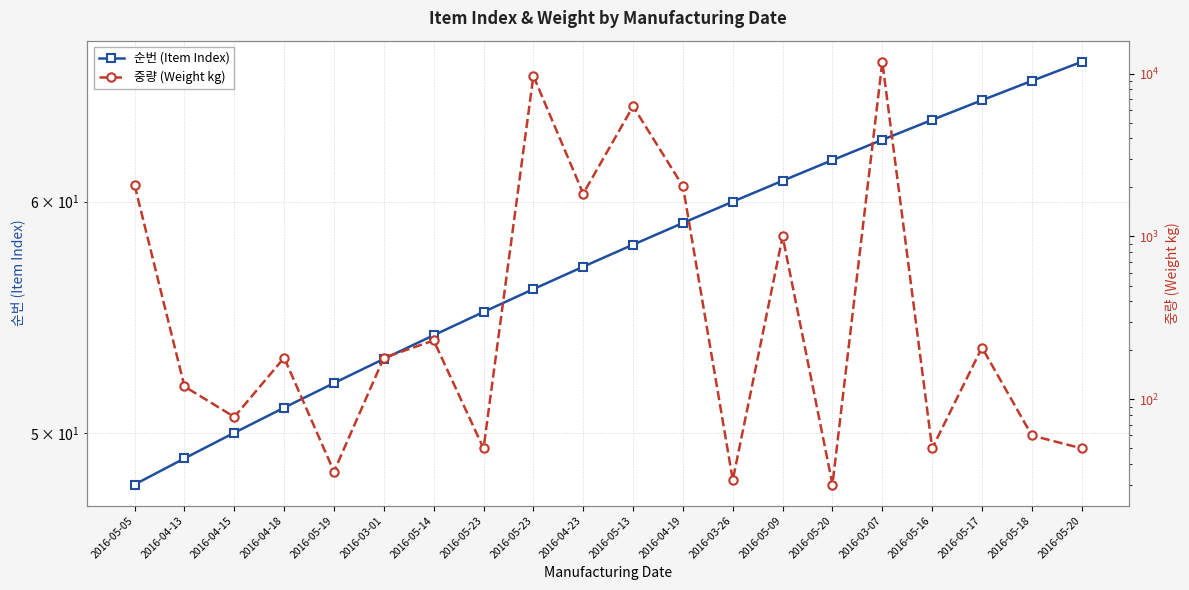

What is the spread (max minus min) of values at 2016-04-23?

1775